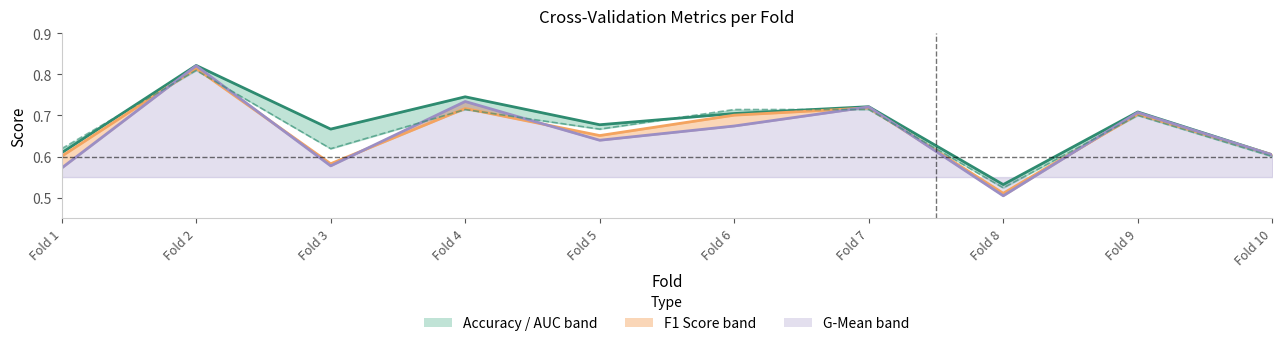

Between Fold 7 and Fold 8, which series saw the biggest shift?

g_mean